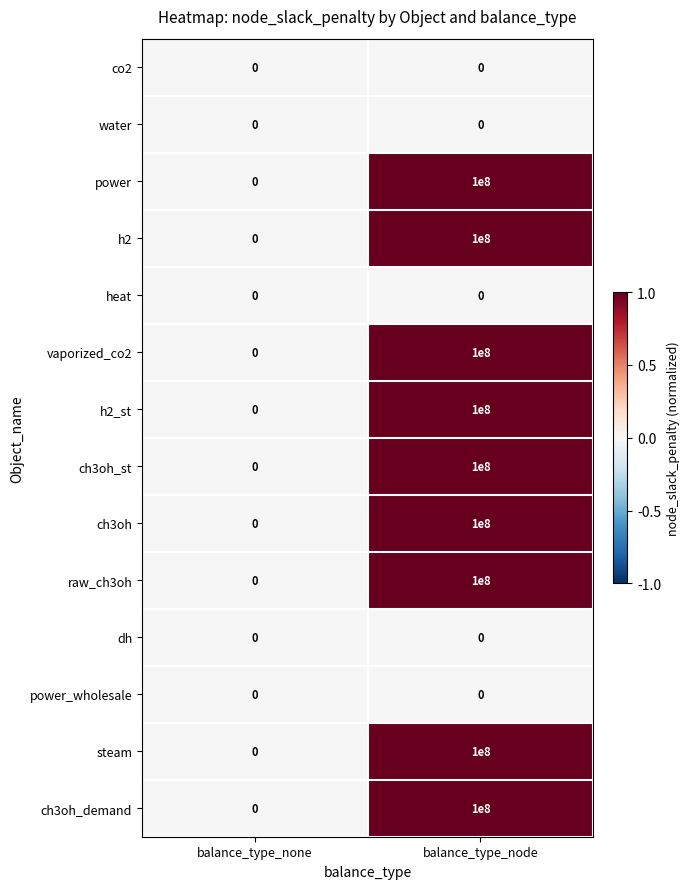

What is the average value of the ch3oh series?

50000000